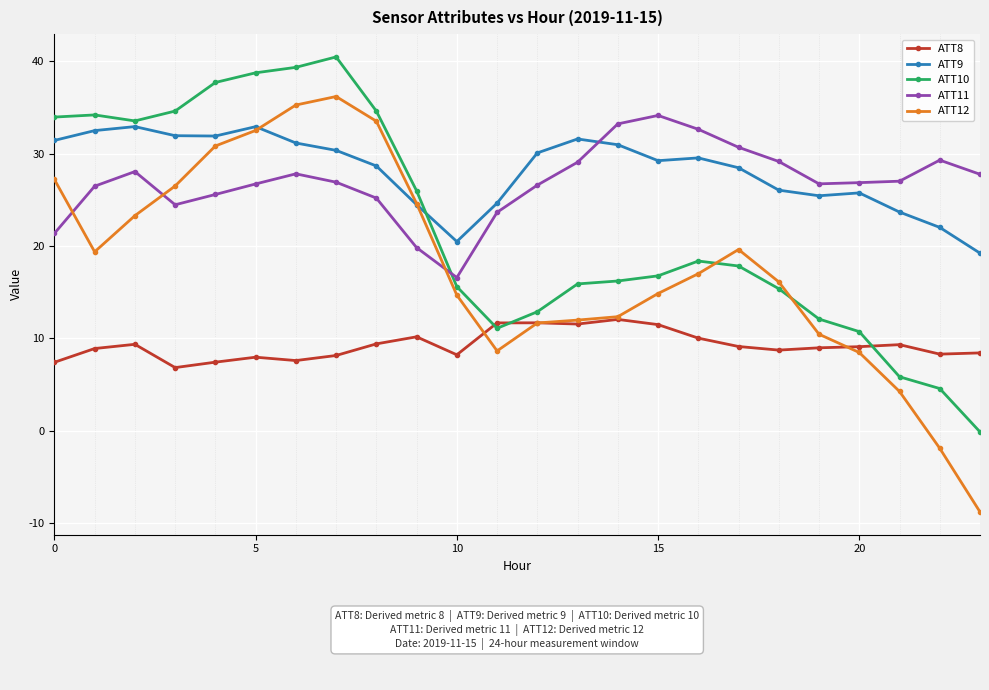

True or false: ATT8 and ATT10 cross at least once.

True